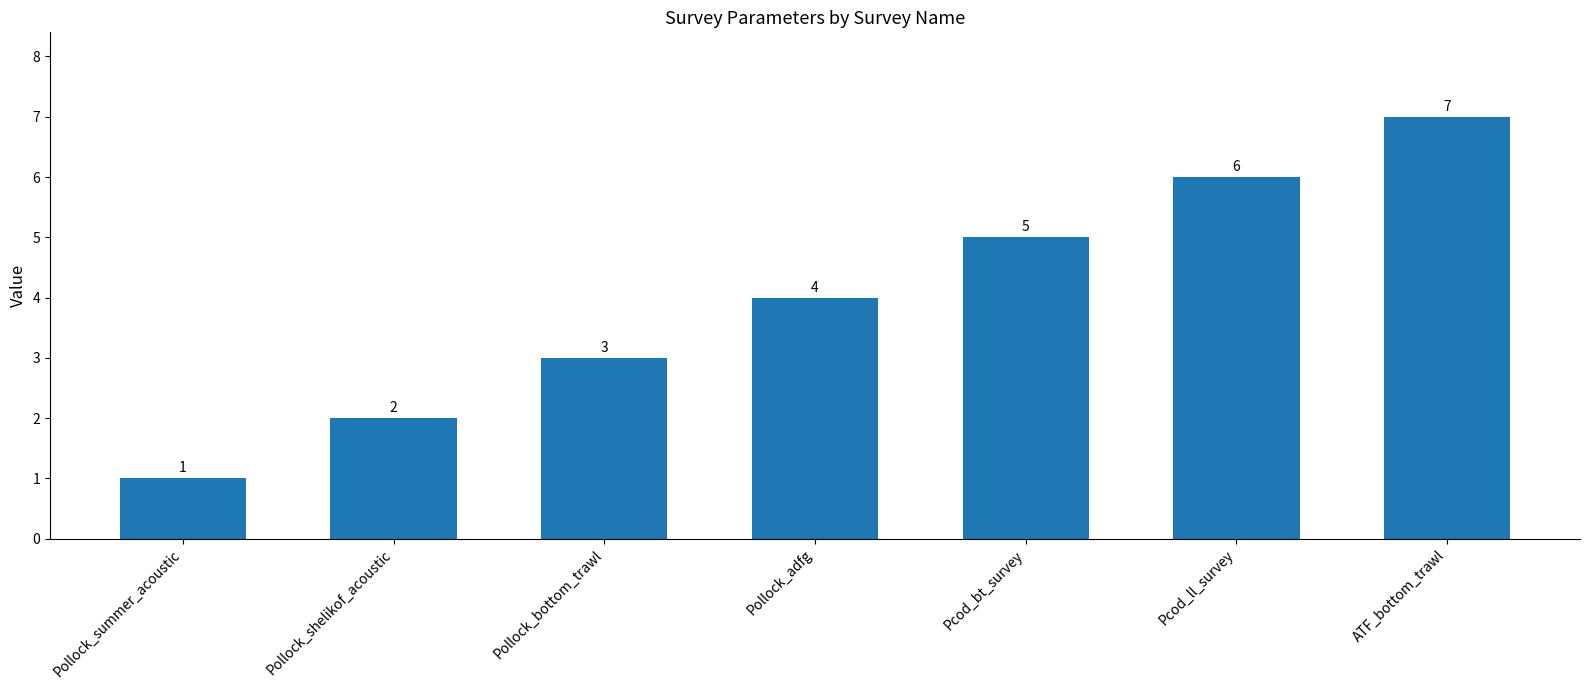

What is the smallest value displayed?

1